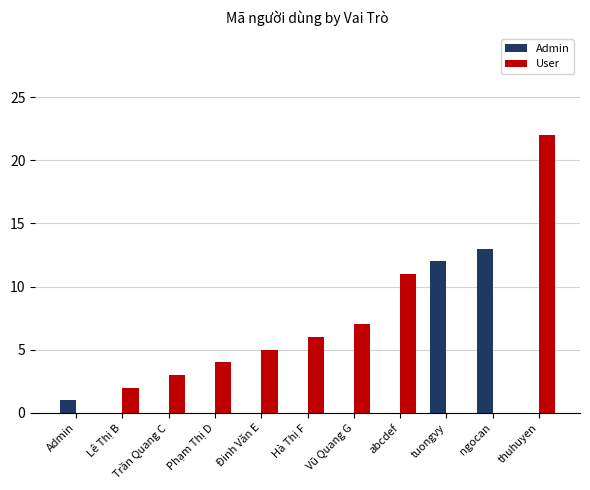

Reading left to right, list all the values displayed in this chart.

Admin: Admin=1	Lê Thị B=0	Trần Quang C=0	Phạm Thị D=0	Đinh Văn E=0	Hà Thị F=0	Vũ Quang G=0	abcdef=0	tuongvy=12	ngocan=13	thuhuyen=0
User: Admin=0	Lê Thị B=2	Trần Quang C=3	Phạm Thị D=4	Đinh Văn E=5	Hà Thị F=6	Vũ Quang G=7	abcdef=11	tuongvy=0	ngocan=0	thuhuyen=22